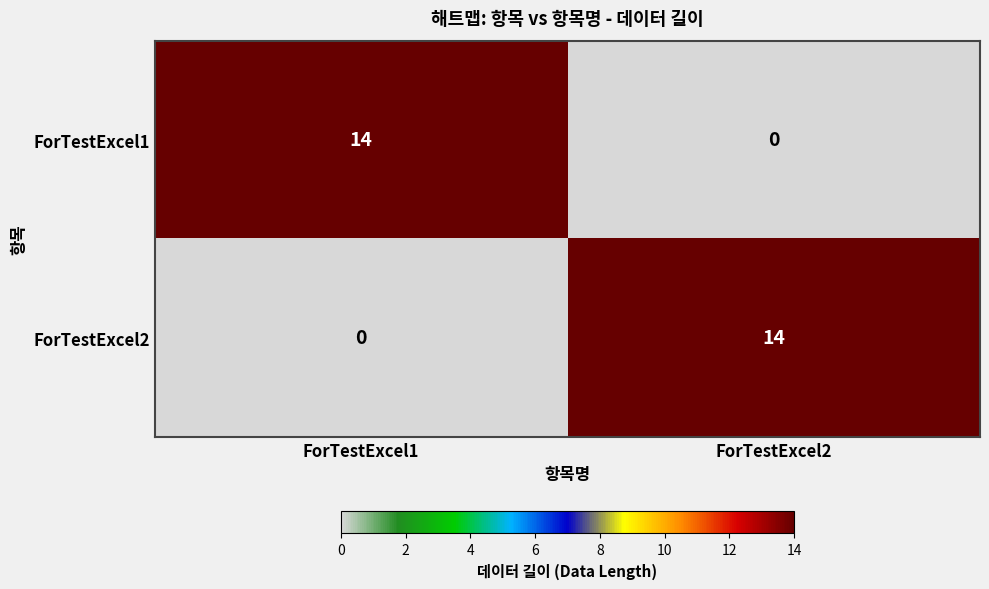

How many distinct data groups are displayed?

2